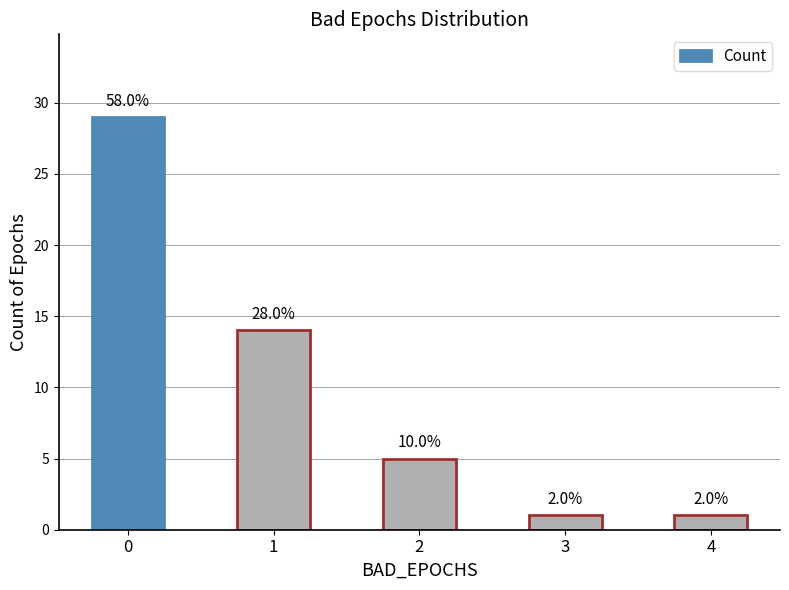

How many bars are there in total?

5